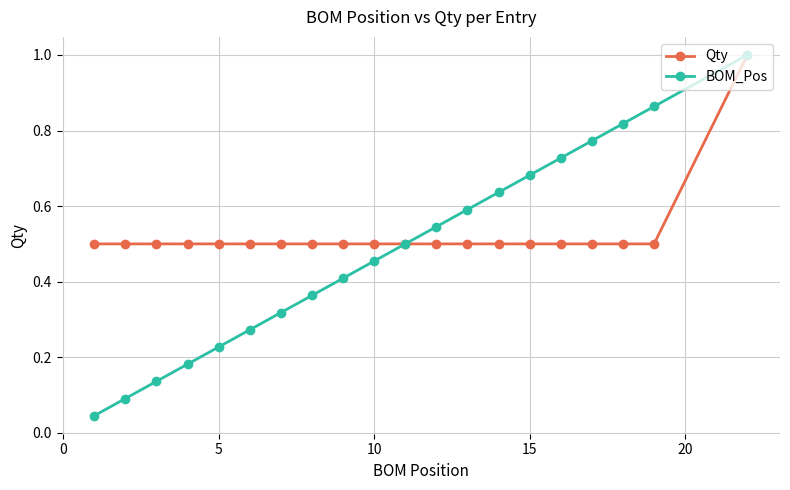

True or false: BOM_Pos has more than 2 points higher than both neighbors.

False